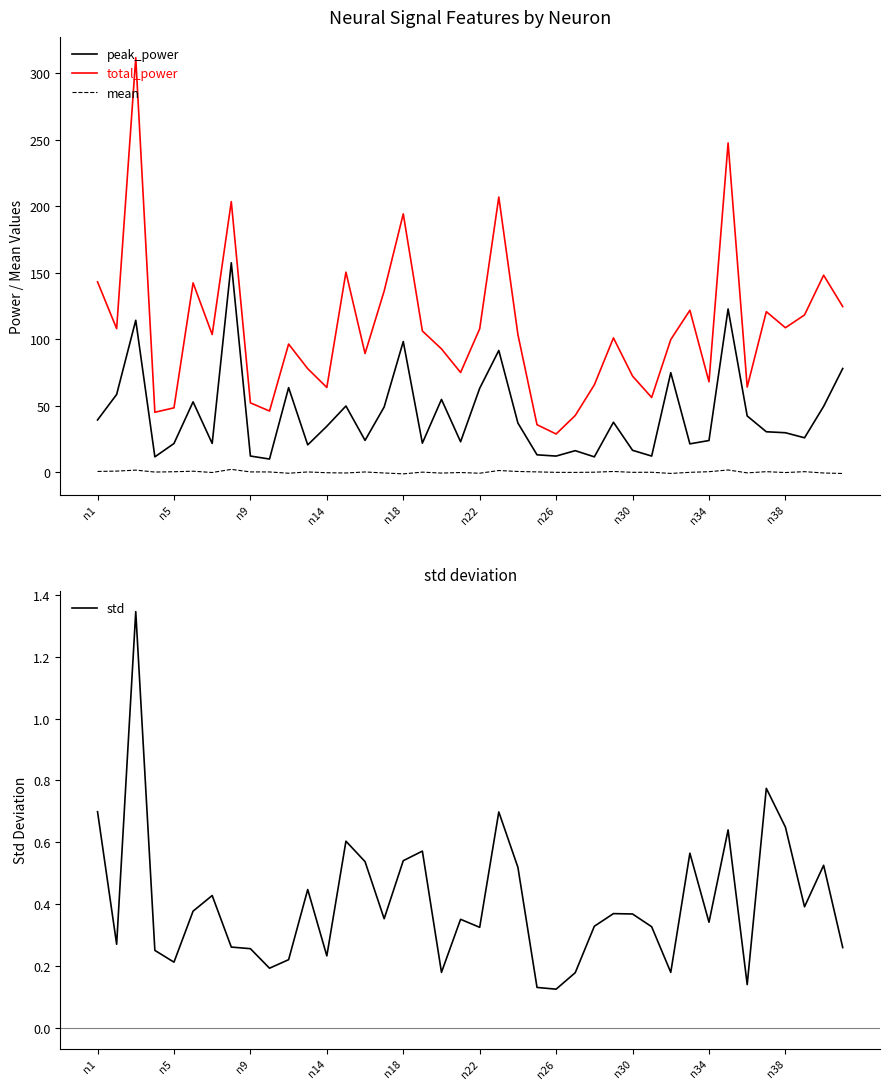

True or false: total_power and peak_power cross at least once.

False